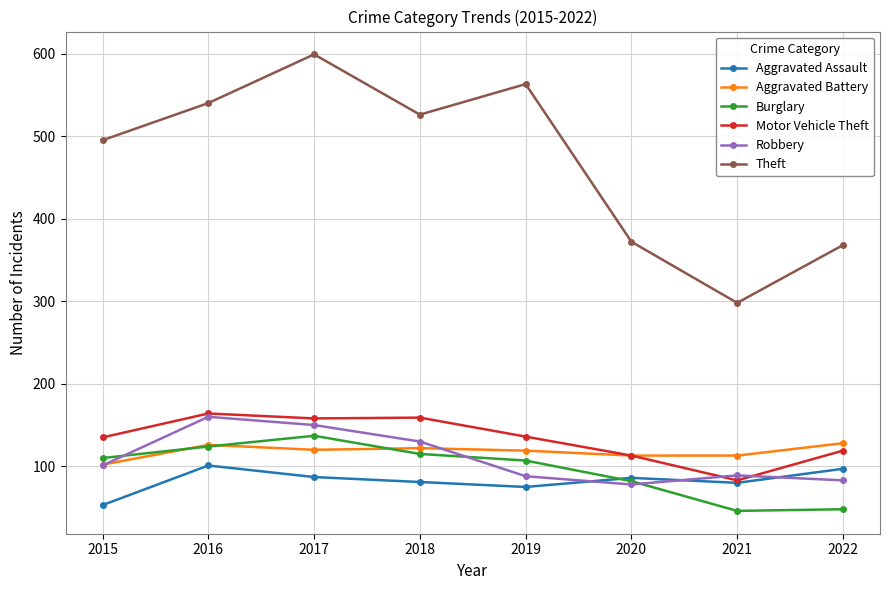

How many interior local valleys does the Theft series have?

2